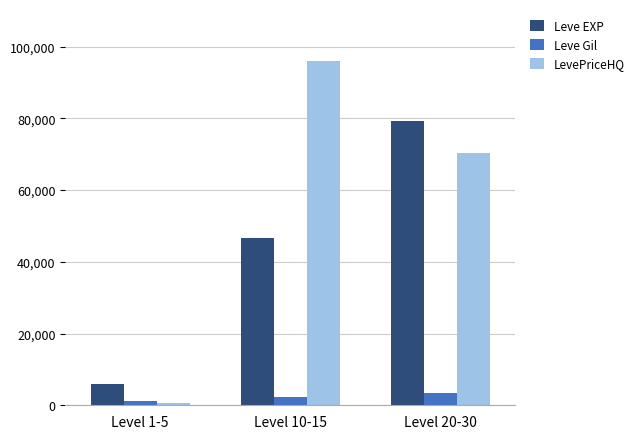

Which category has the lowest value across all series?

Level 1-5